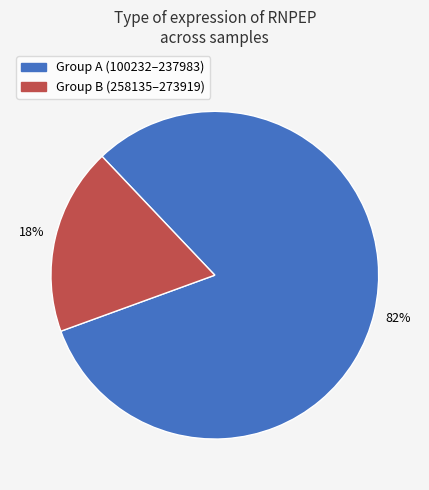

To the nearest percent, what is the average slice percentage?

50%